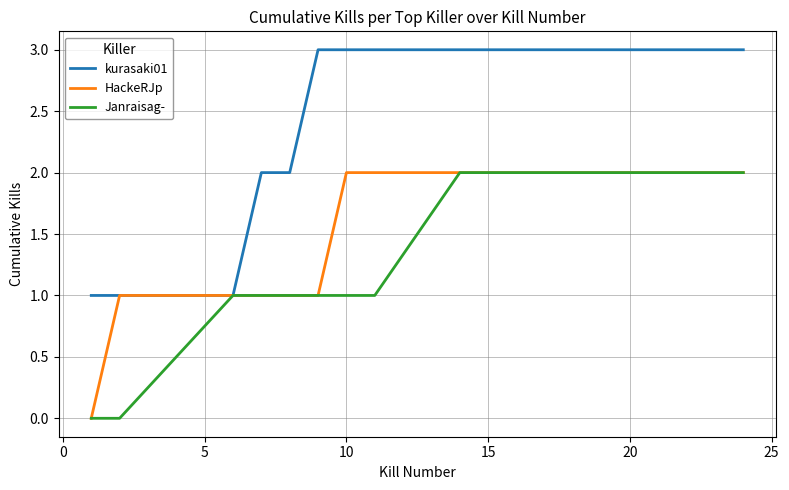

What is the greatest value displayed?

3